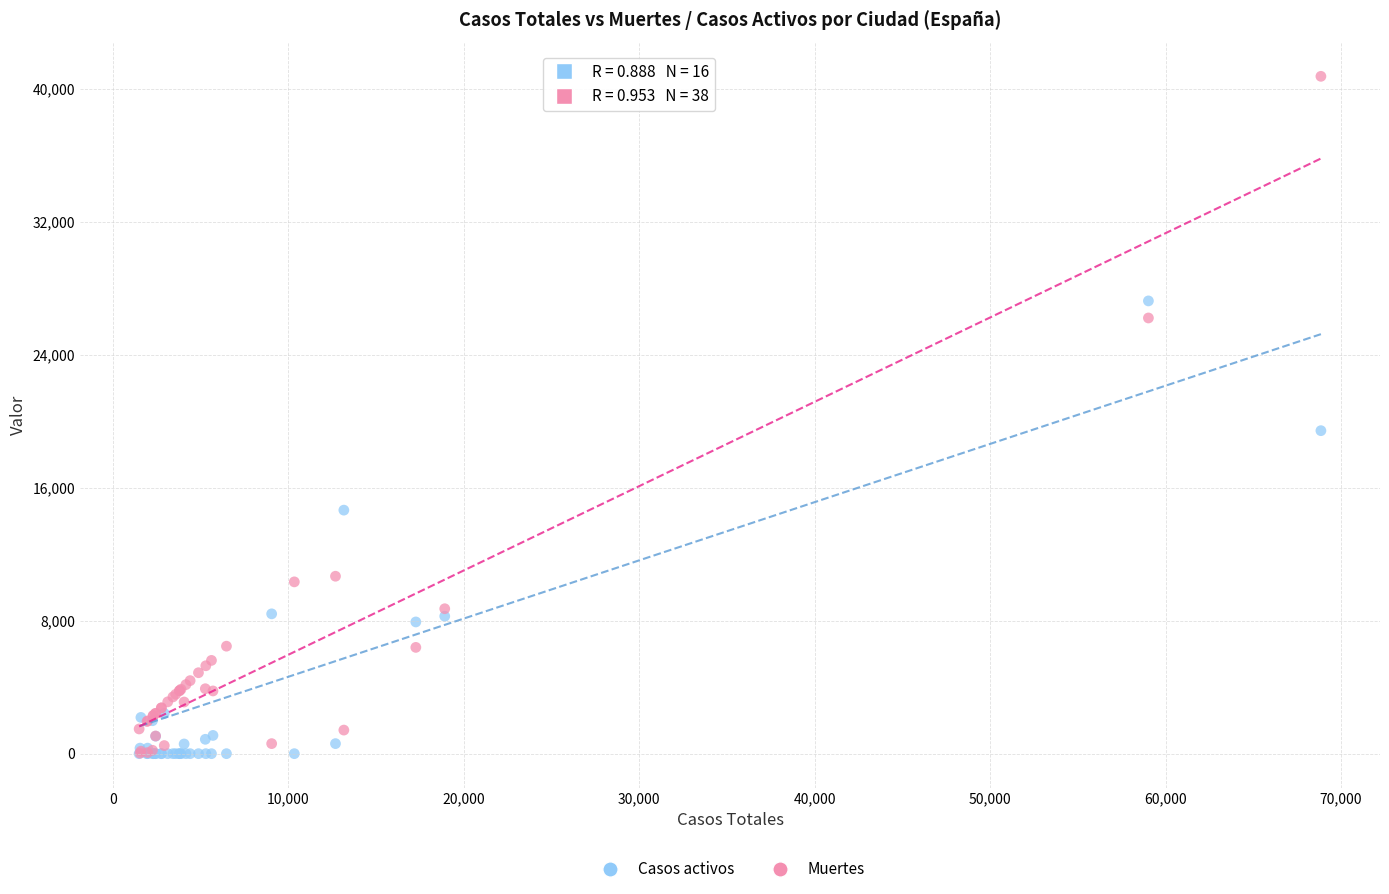

Across all series, what Y value is closest to 20368?

19425